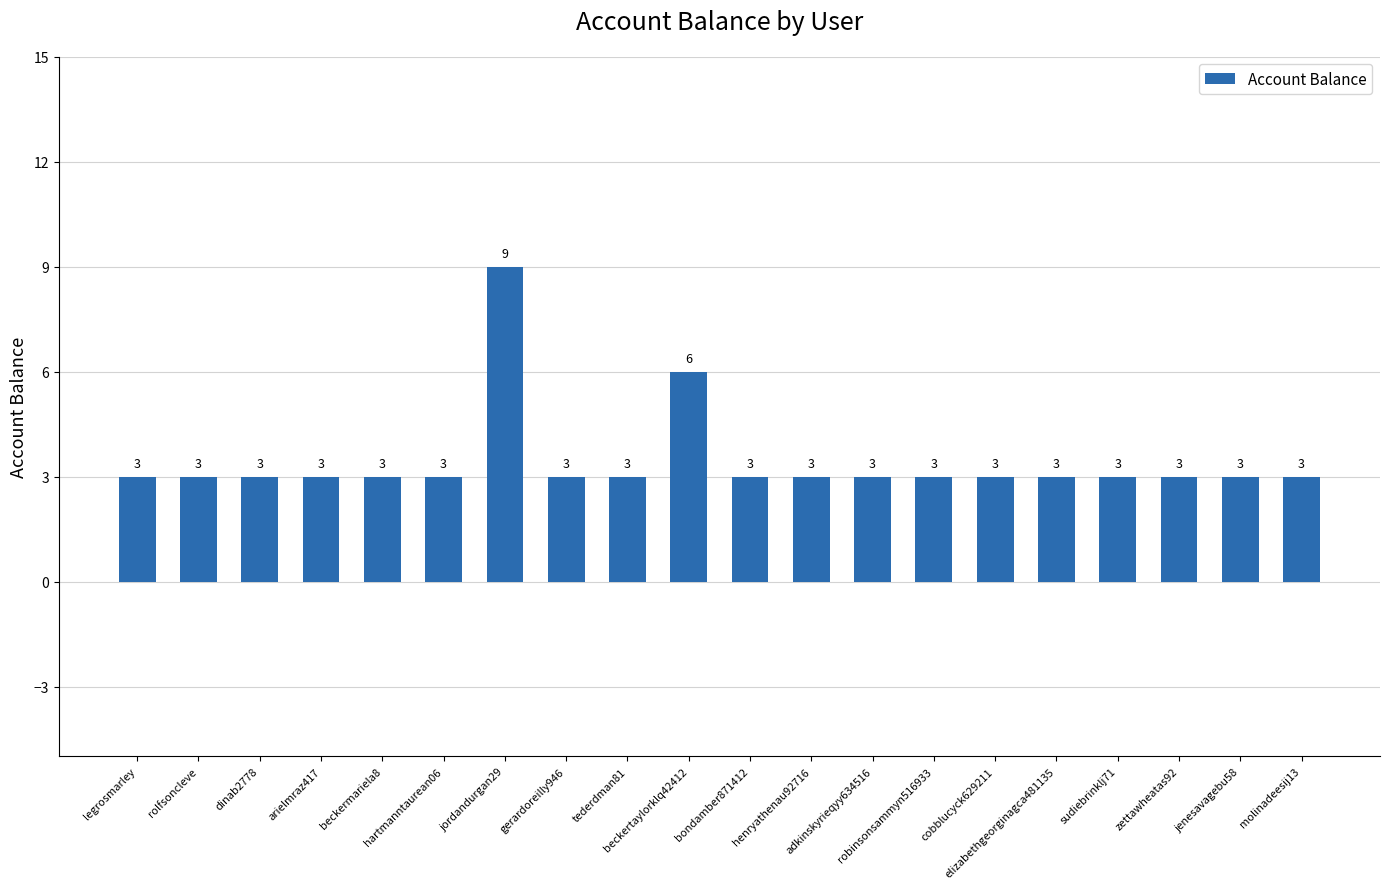

What value does the data have at bondamber871412?

3